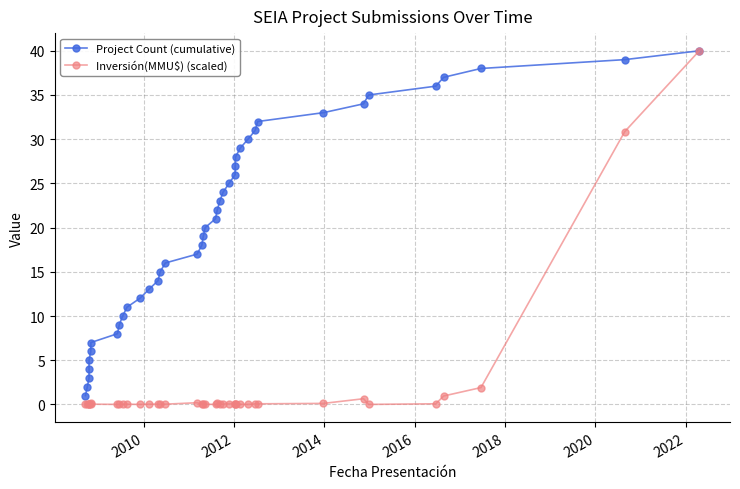

True or false: Project Count (cumulative) and Inversión(MMU$) (scaled) intersect in this chart.

False